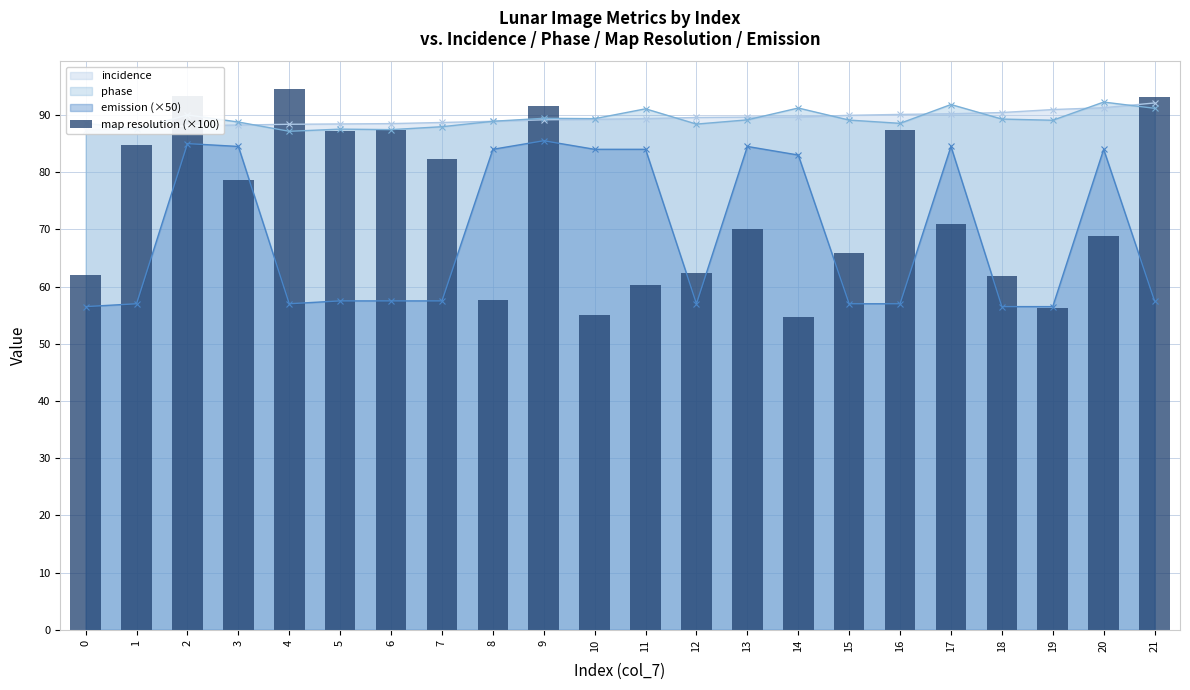

Reading left to right, list all the values displayed in this chart.

62.0	84.7	93.4	78.6	94.6	87.1	87.4	82.2	57.7	91.5	55.1	60.3	62.3	70.1	54.7	65.9	87.3	71.0	61.9	56.3	68.9	93.2